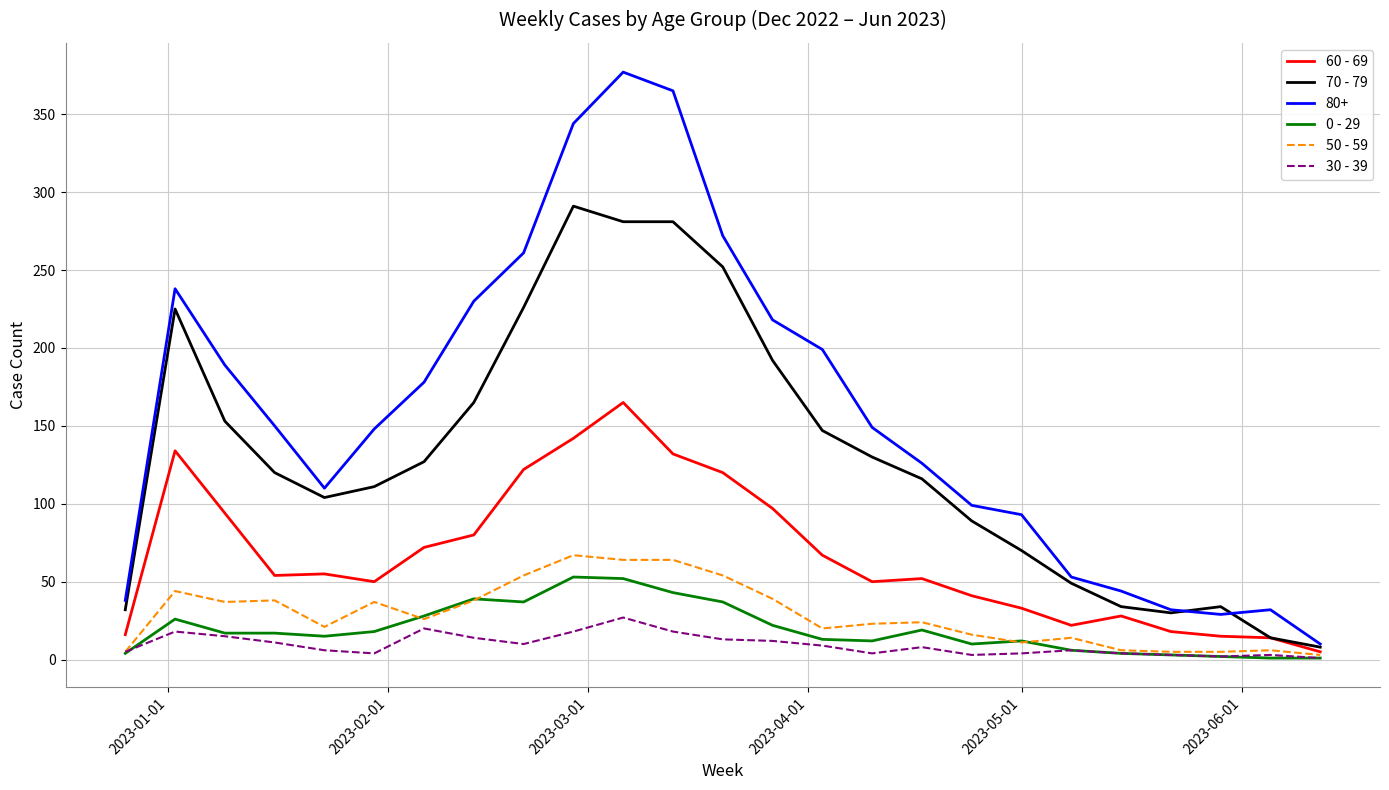

Which series has the largest total across all categories?

80+